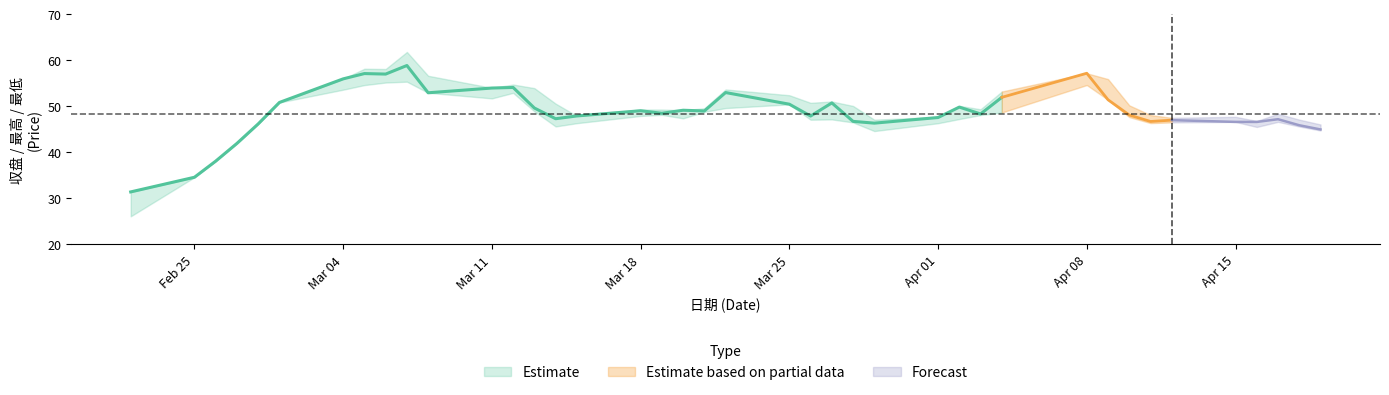

Is it true that 开盘 equals 11.3 at 12?

False